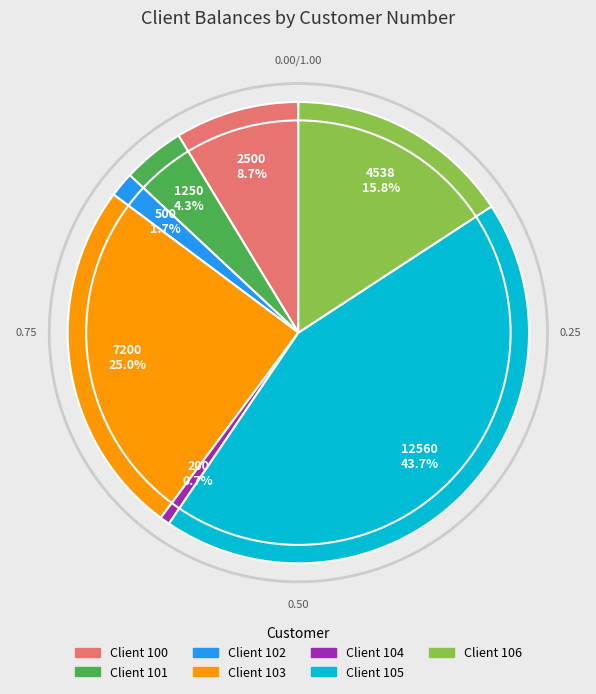

To the nearest percent, what is the difference between the largest and smallest slice percentages?

43%